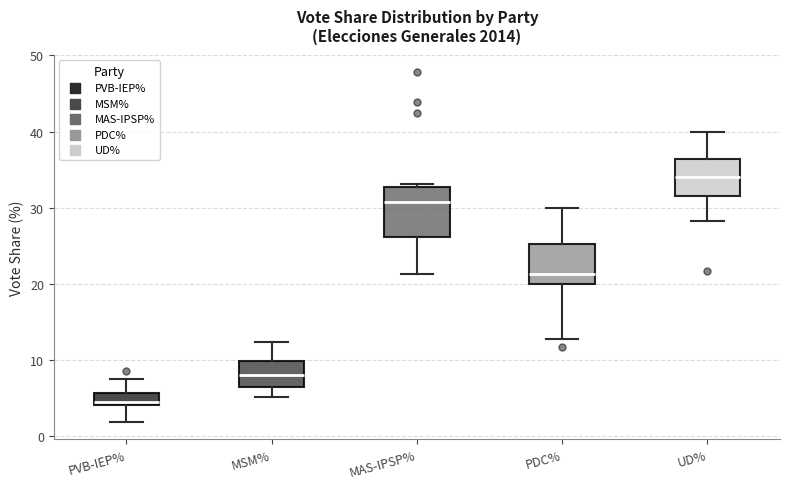

Where does the upper whisker of the box for MSM% end on the y-axis? The values are not printed on the chart, so give them approximately, as read against the axis.

12